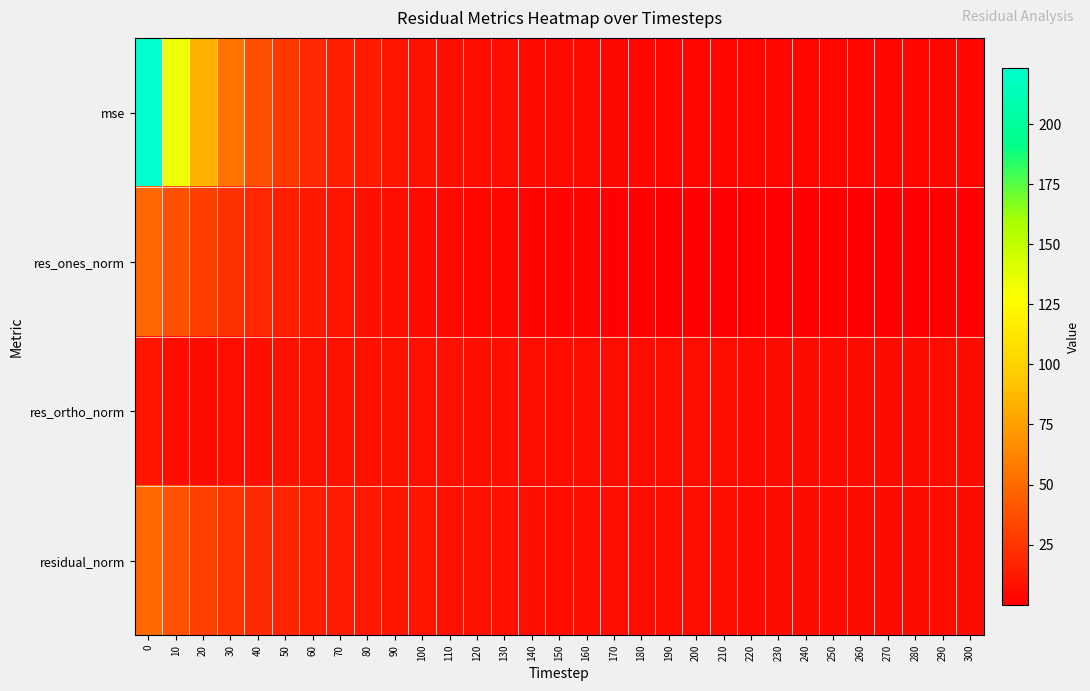

What is the total value across all series at 250?

15.3